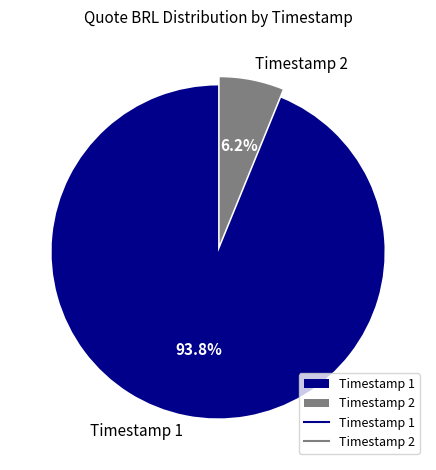

Which slice represents more than half of the pie?

Timestamp 1